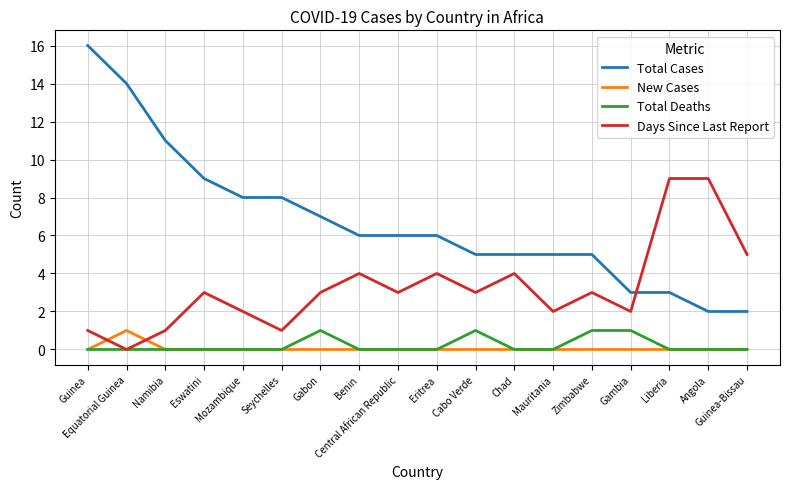

At which label does New Cases reach its peak?

Equatorial Guinea